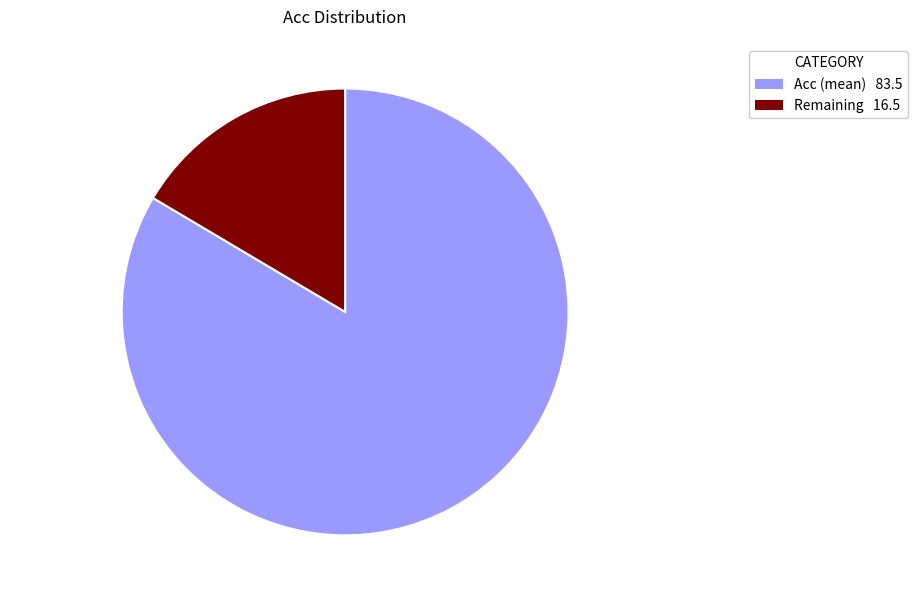

Is there any slice that represents more than half of the pie?

Yes